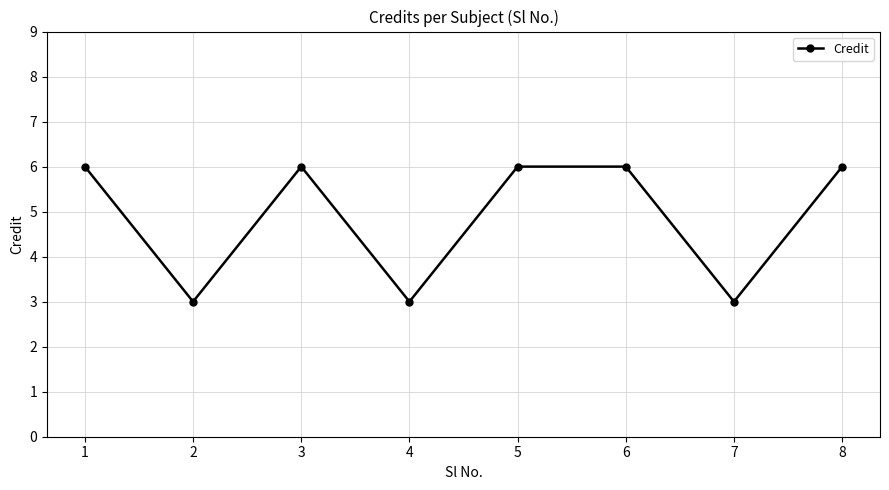

Where is the first local maximum?

3